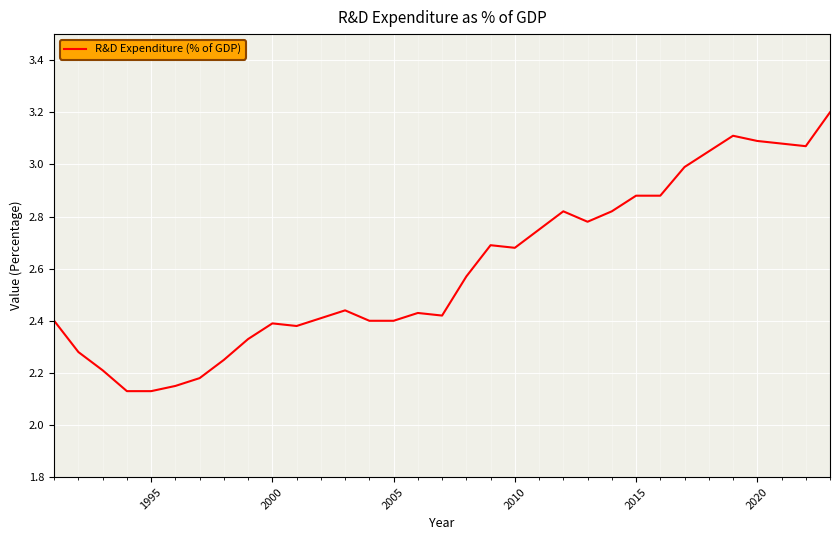

What is the sum of all values?

85.8